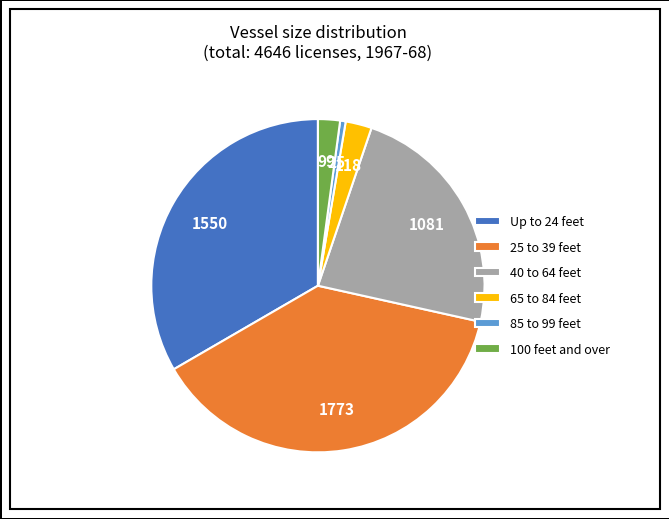

Which slice is the largest?

25 to 39 feet